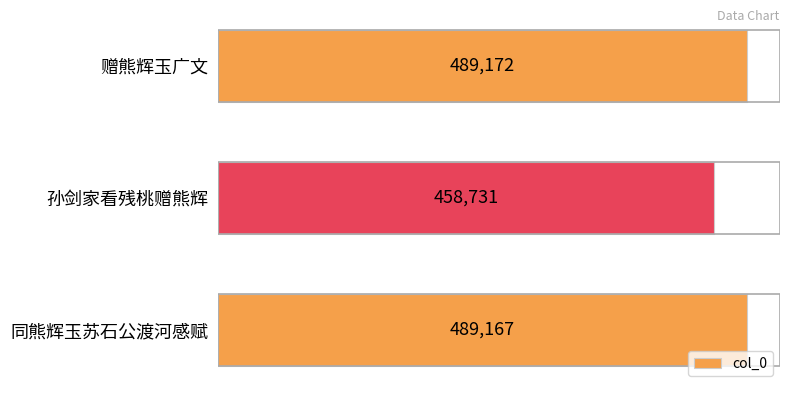

What is the average value?

479023